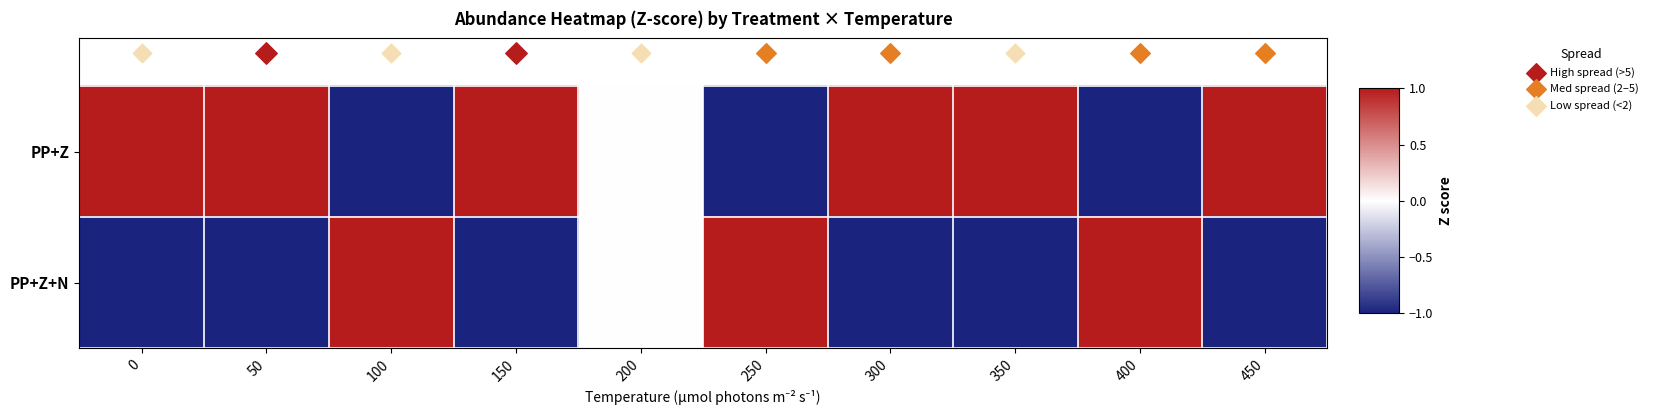

At how many categories does at least one series exceed 0?

9